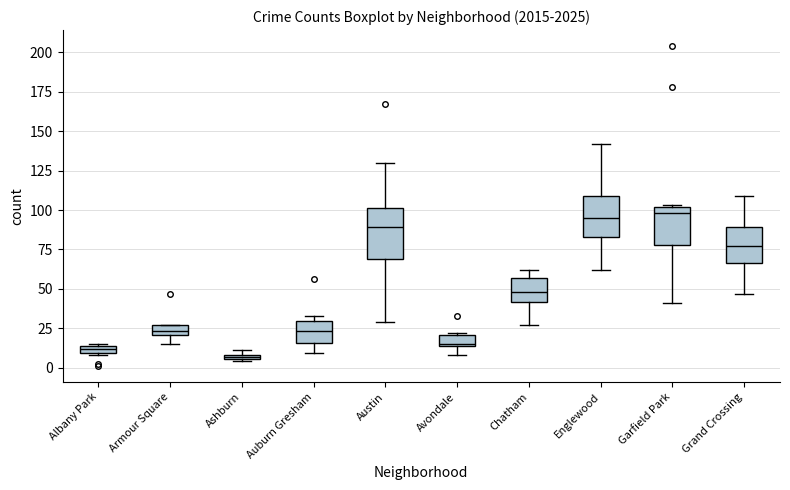

Where does the lower whisker of the box for Grand Crossing end on the y-axis? The values are not printed on the chart, so give them approximately, as read against the axis.

45